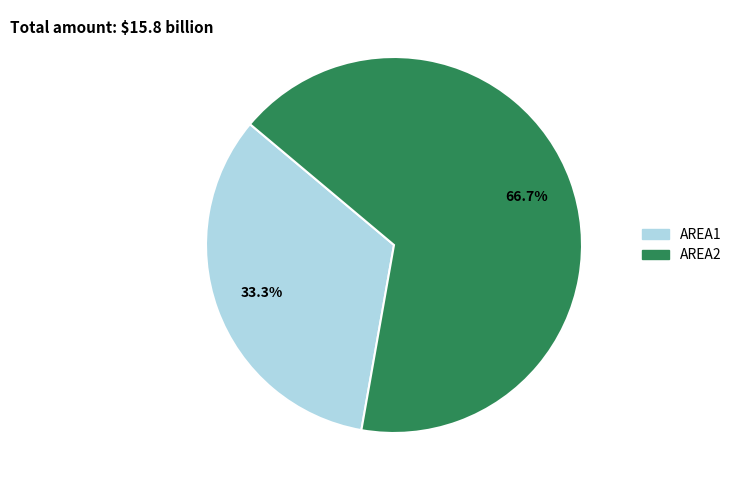

What is the largest slice in the pie chart?

AREA2